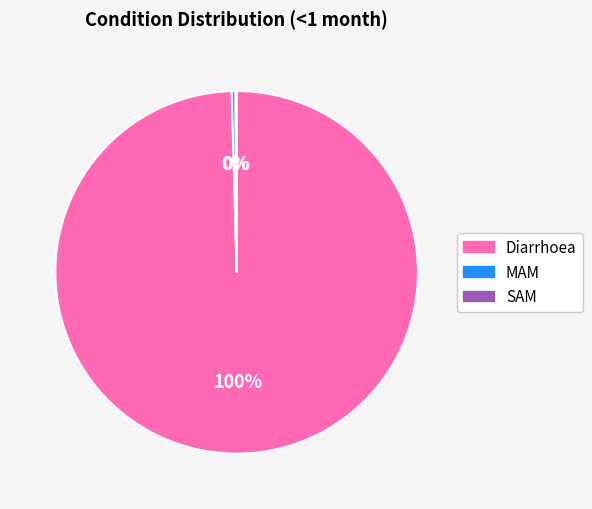

Do Diarrhoea and MAM together represent more than half of the pie?

Yes